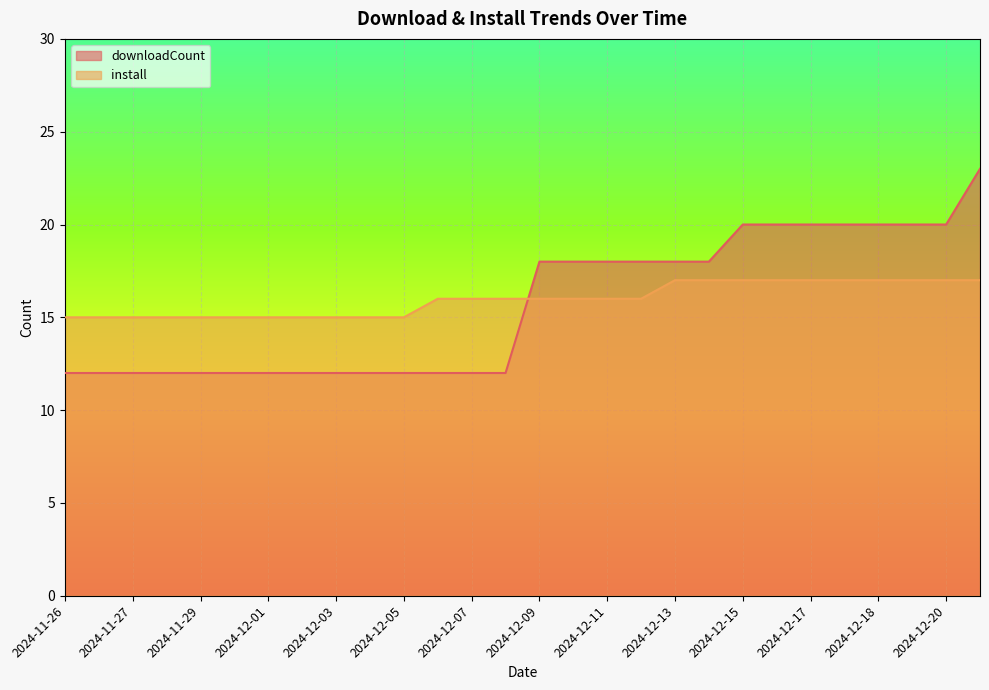

Is it true that downloadCount equals 12 at 2024-12-07?

True